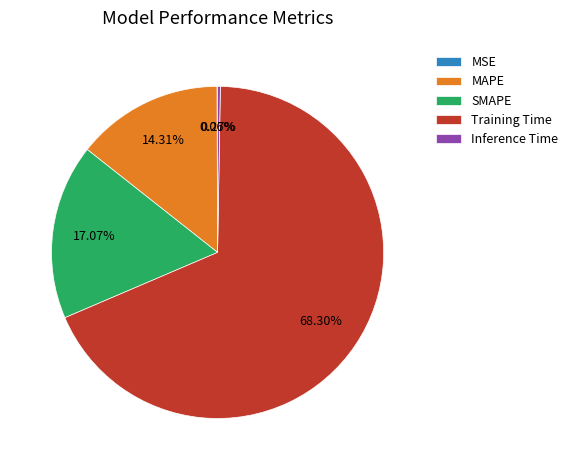

Does any single category account for the majority?

Yes